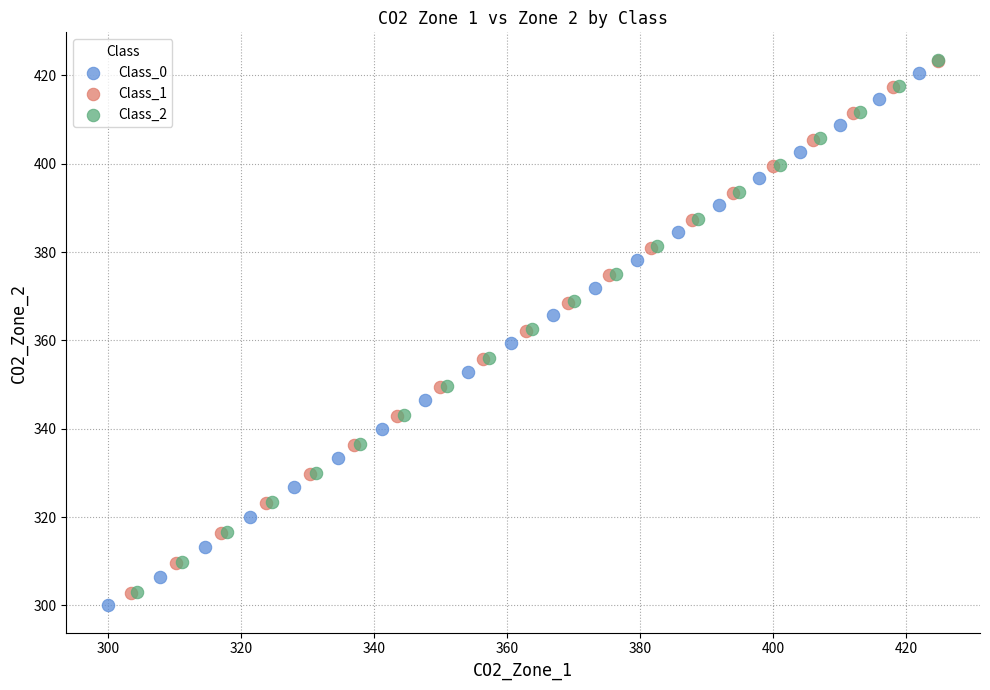

Which series has the widest spread of Y values?

Class_0